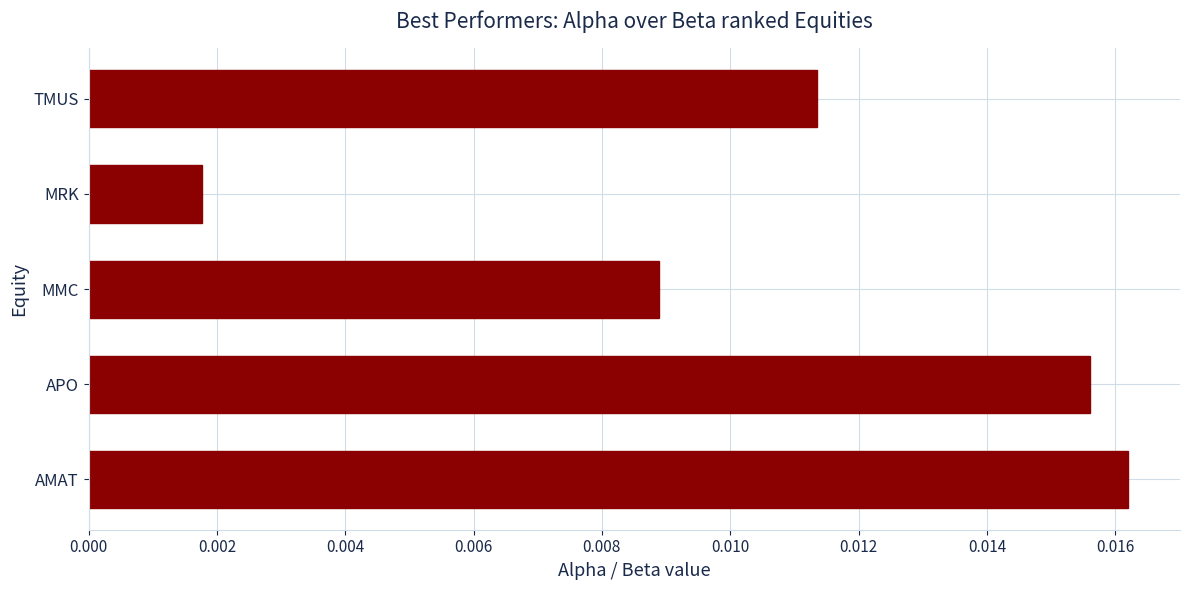

Where is the data nearest to the value 0?

MRK